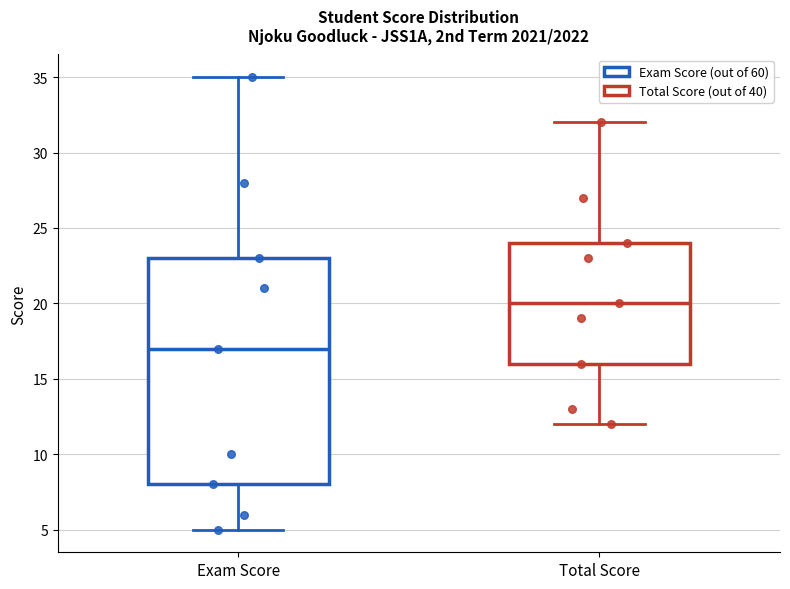

Where does the lower whisker of the box for Exam Score end on the y-axis? The values are not printed on the chart, so give them approximately, as read against the axis.

5